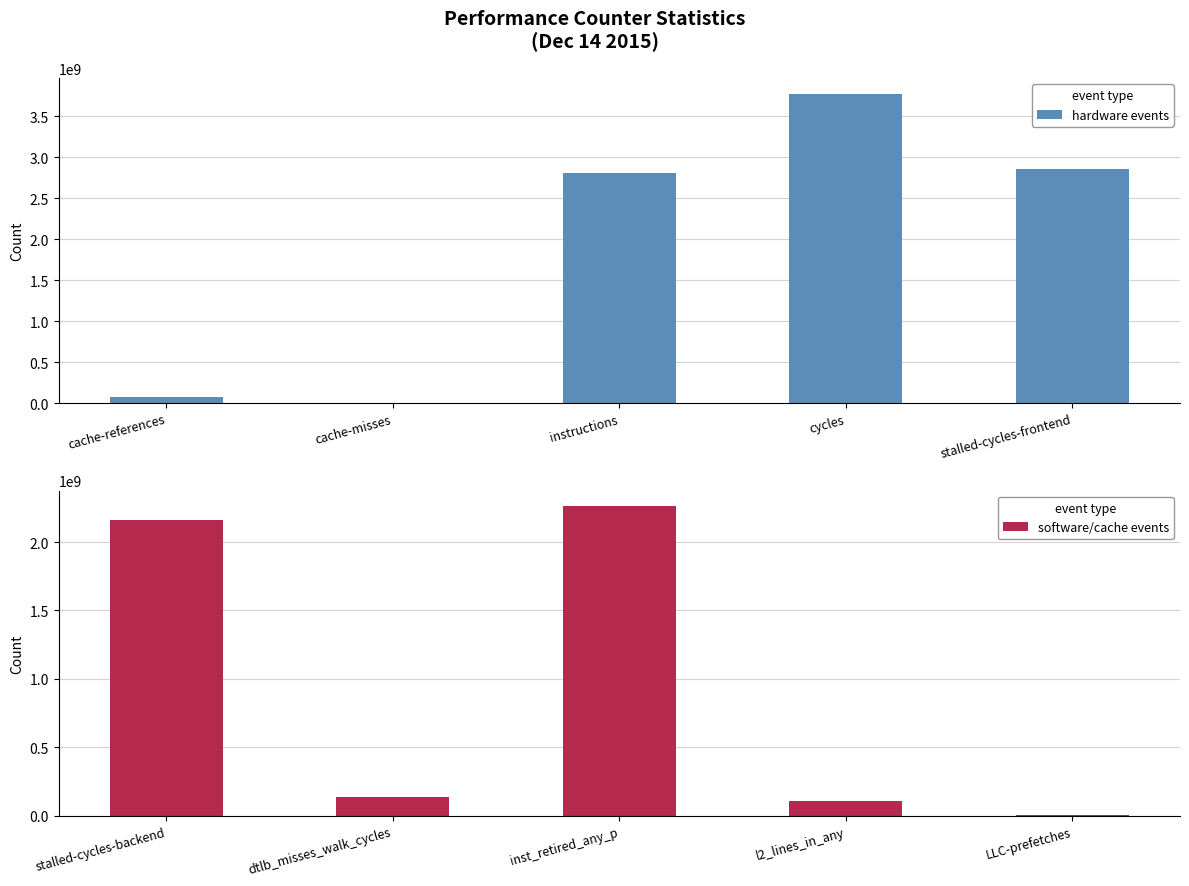

The value of hardware events at cycles is 3778419330. True or false?

True